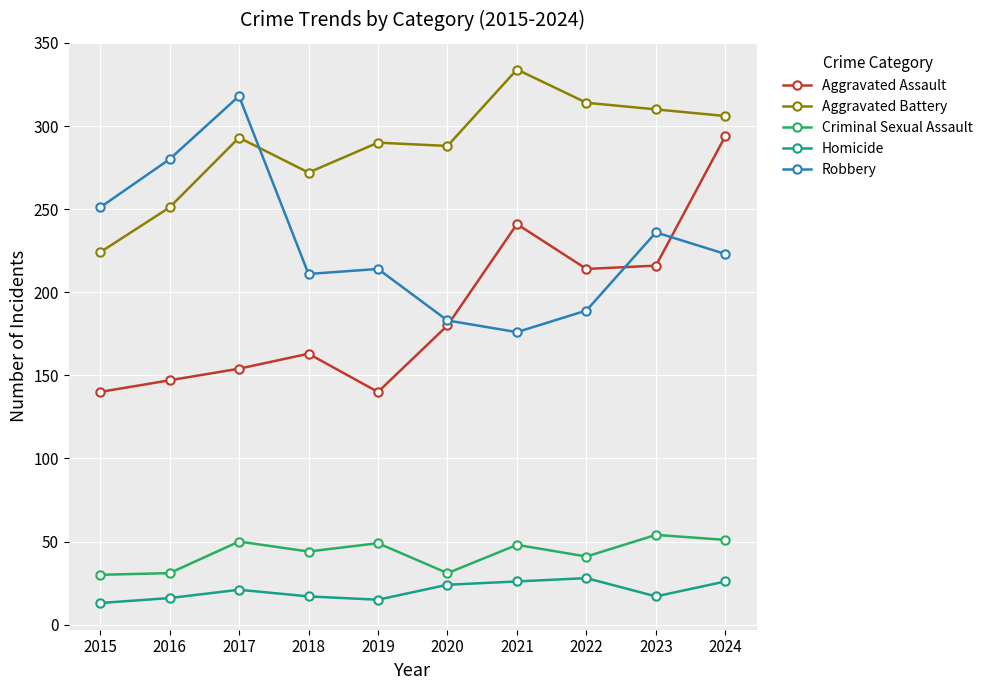

Which category has the highest value across all series?

2021